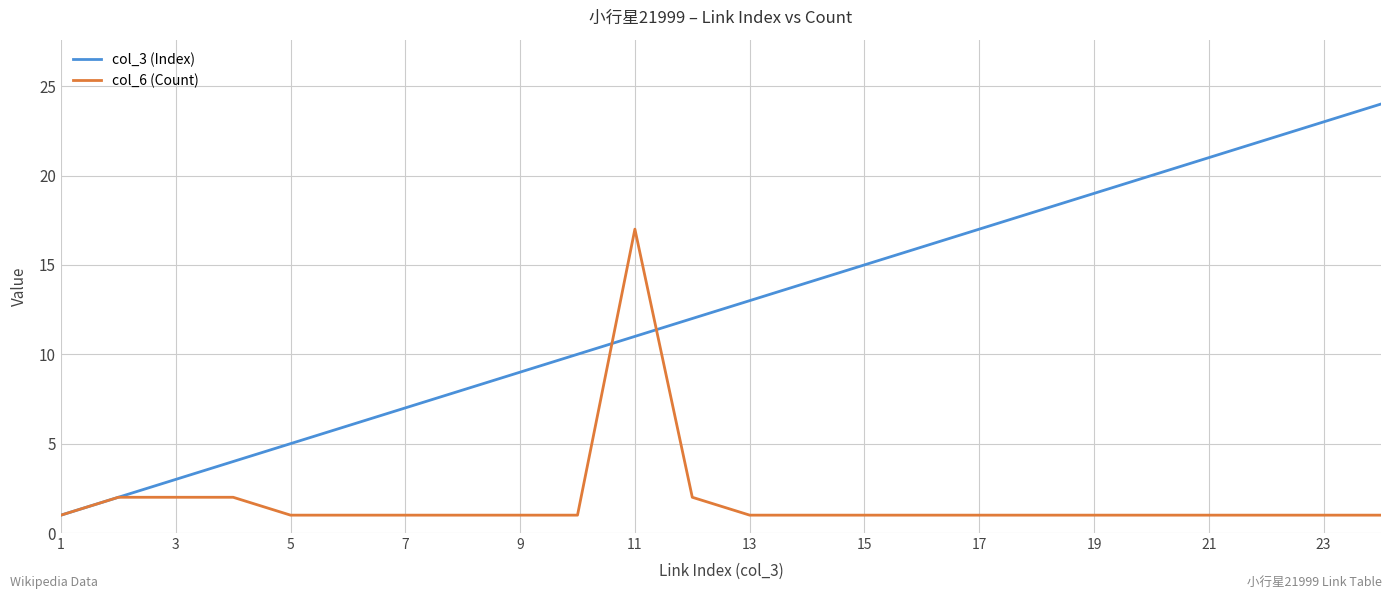

List the series in order of their overall mean, lowest first.

col_6 (Count), col_3 (Index)